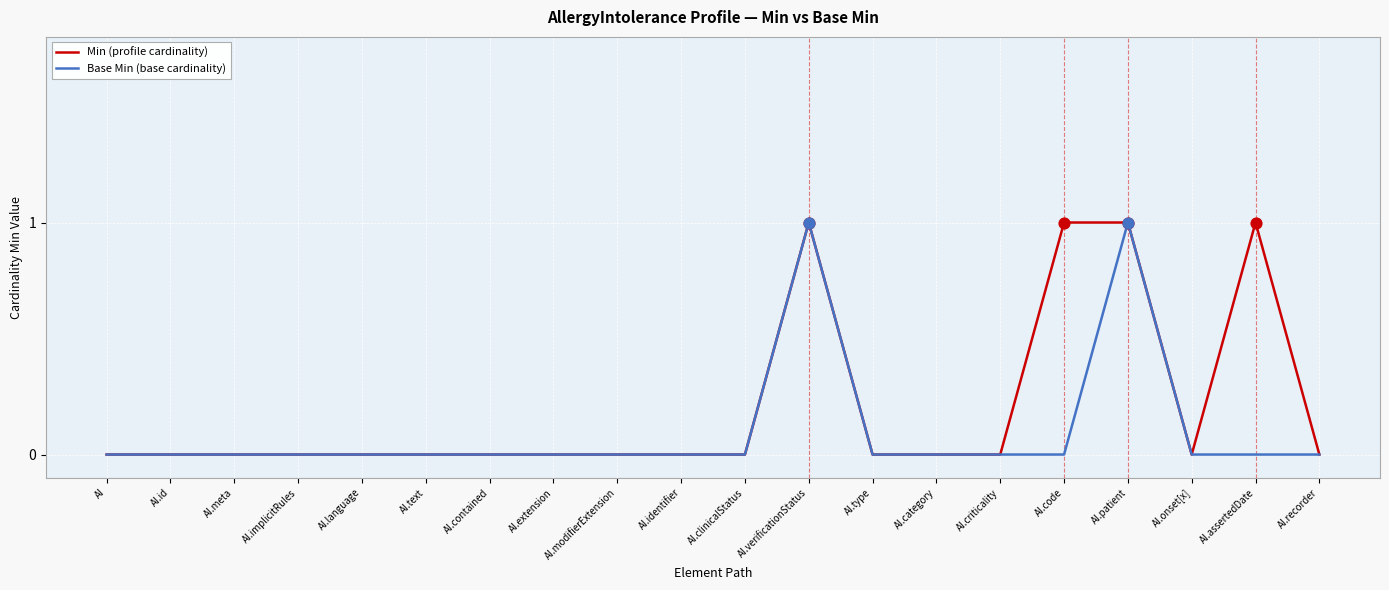

Which series has the largest total across all categories?

Min (profile cardinality)